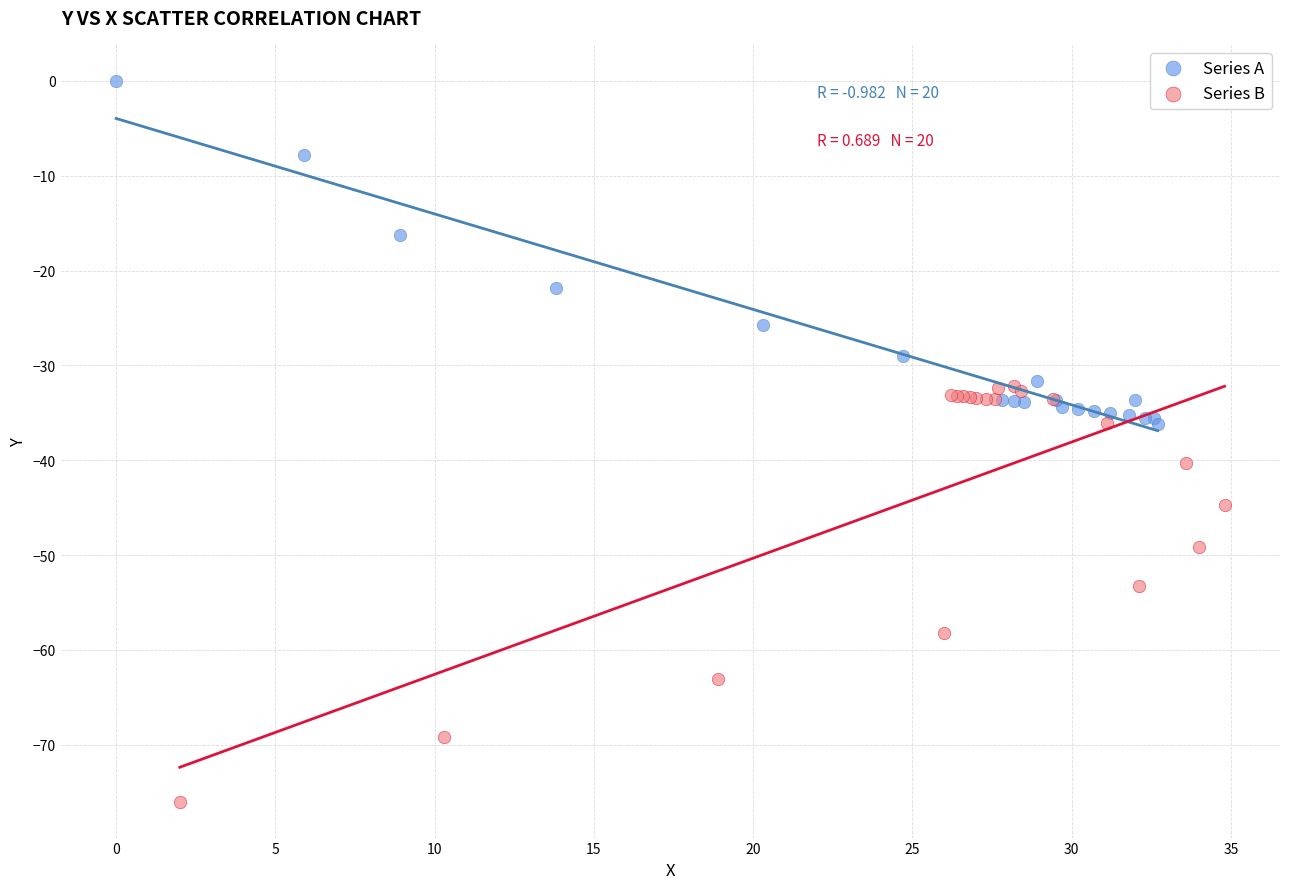

Which series contains the lowest Y value?

Series B